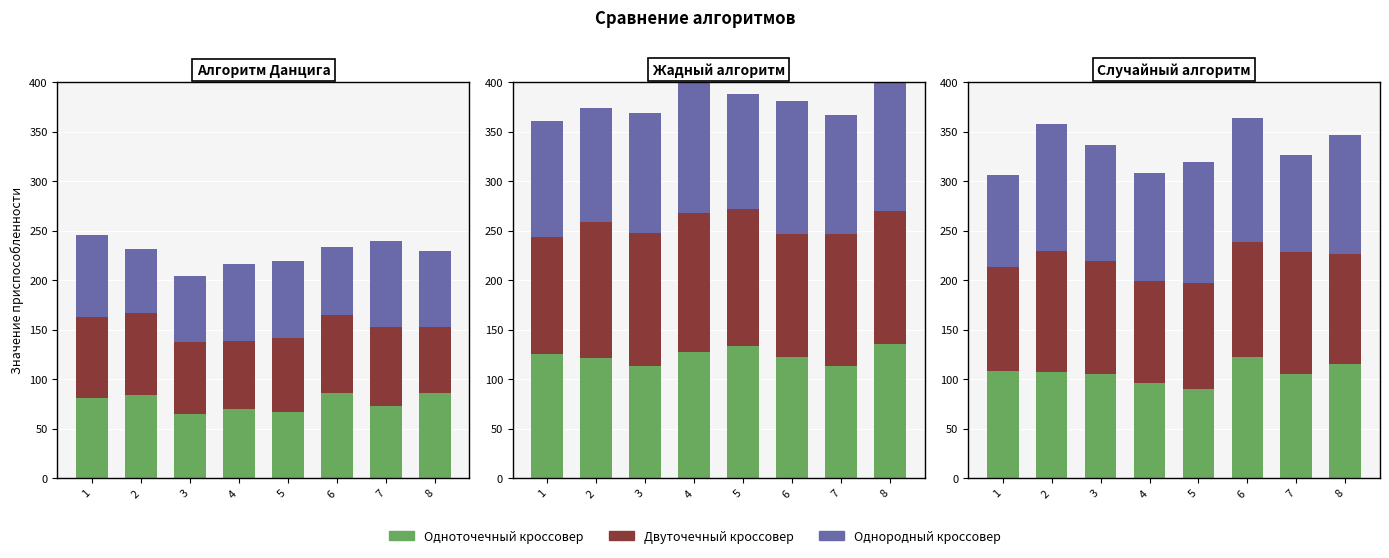

The Однородный кроссовер series shows 54 at 4. True or false?

False